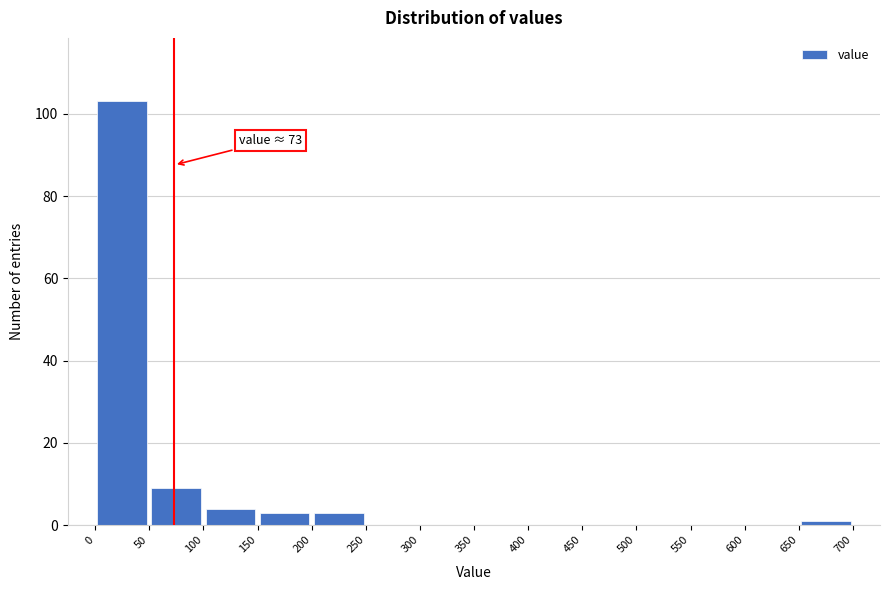

Which range on the x-axis has the tallest bar?

0 to 50